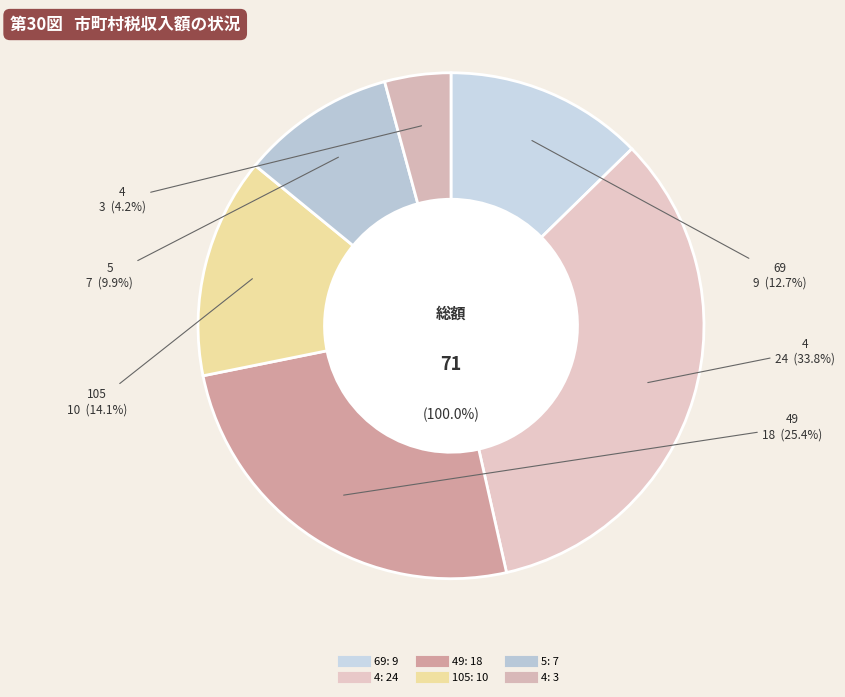

Is 69 the majority of the pie?

No